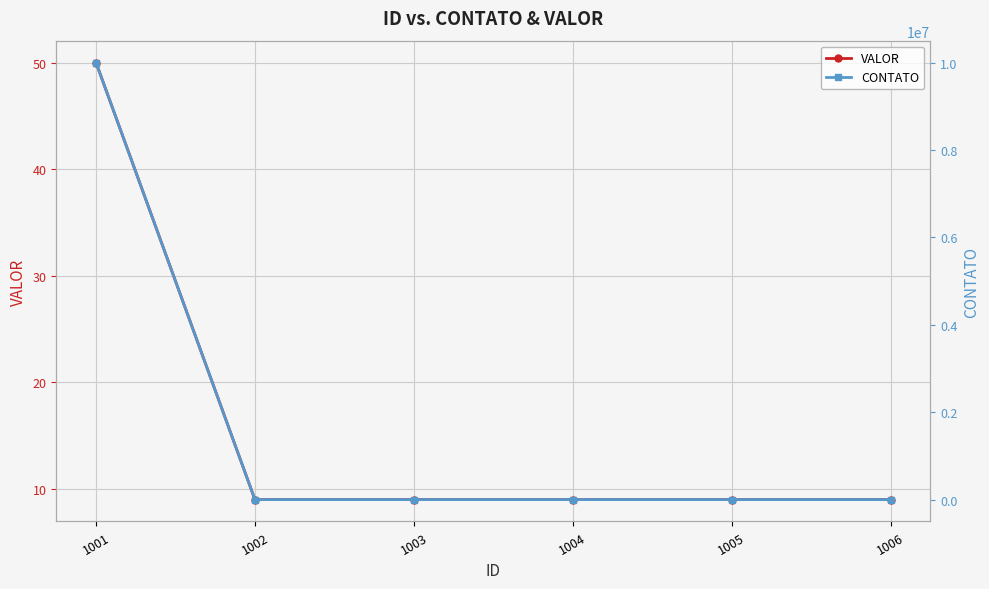

List the series in order of their peak value, lowest first.

VALOR, CONTATO